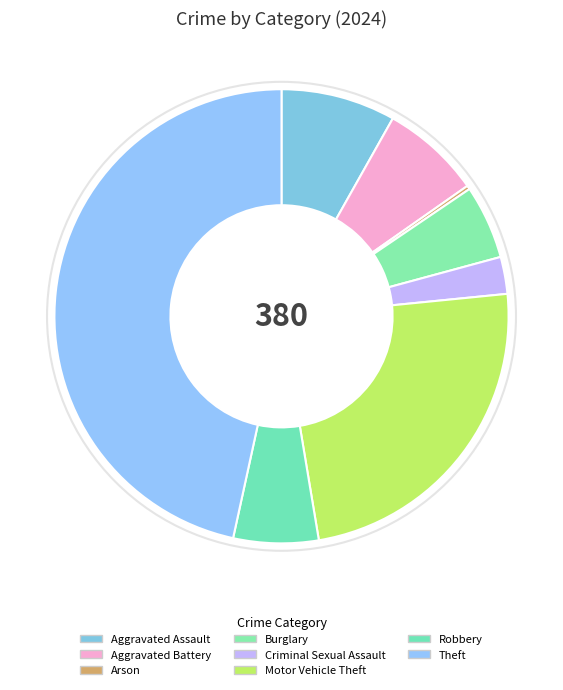

Which has a higher value, Aggravated Assault or Theft?

Theft